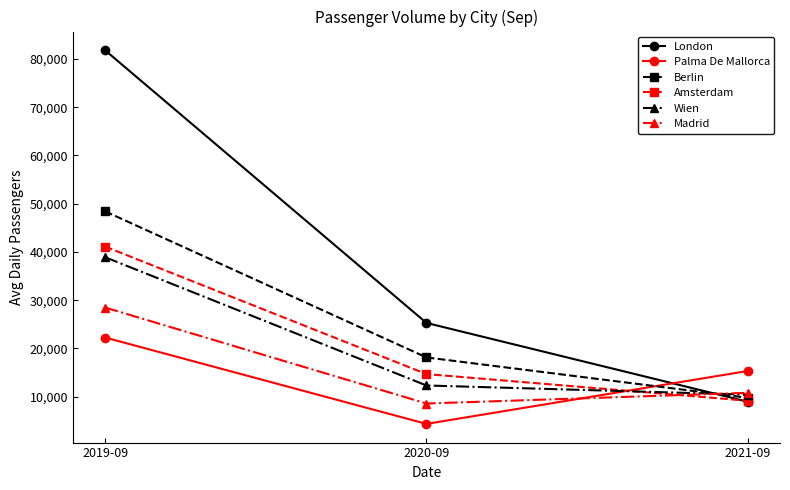

Which series has the widest spread of values?

London